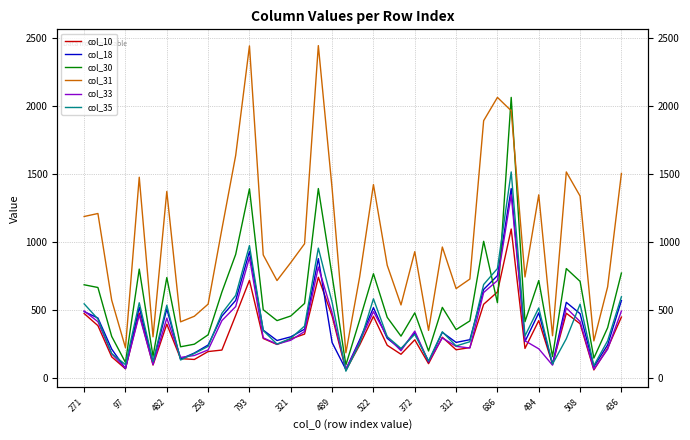

True or false: col_31 and col_18 intersect in this chart.

False